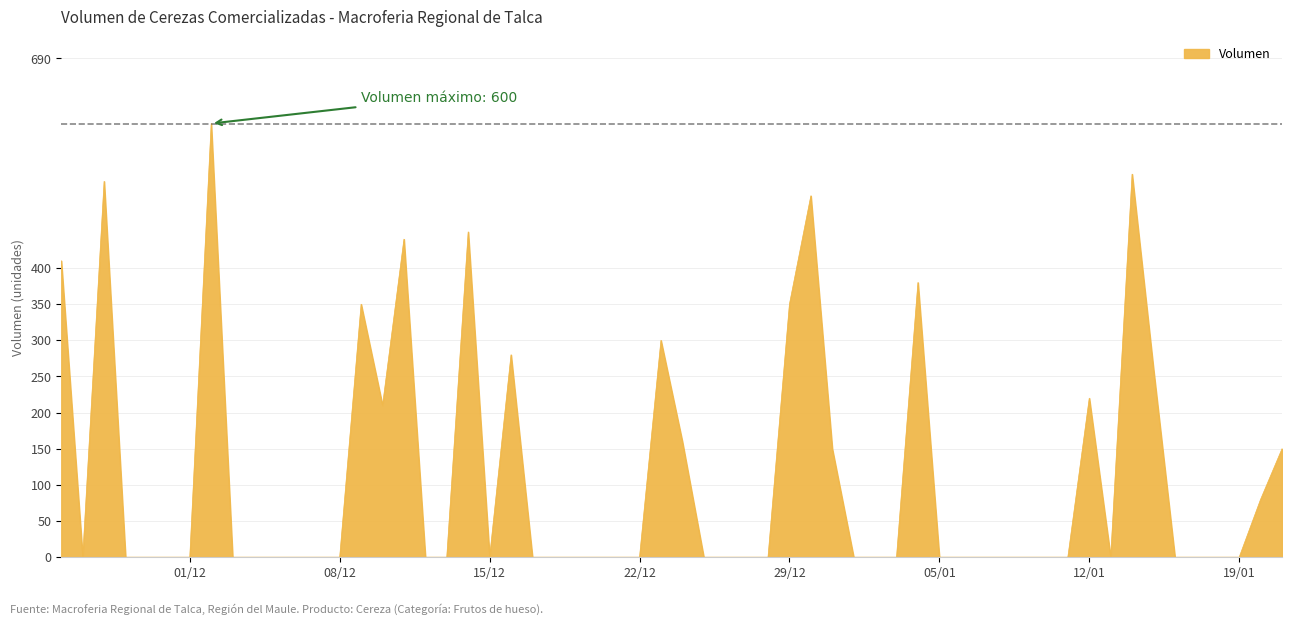

What is the greatest value displayed?

600